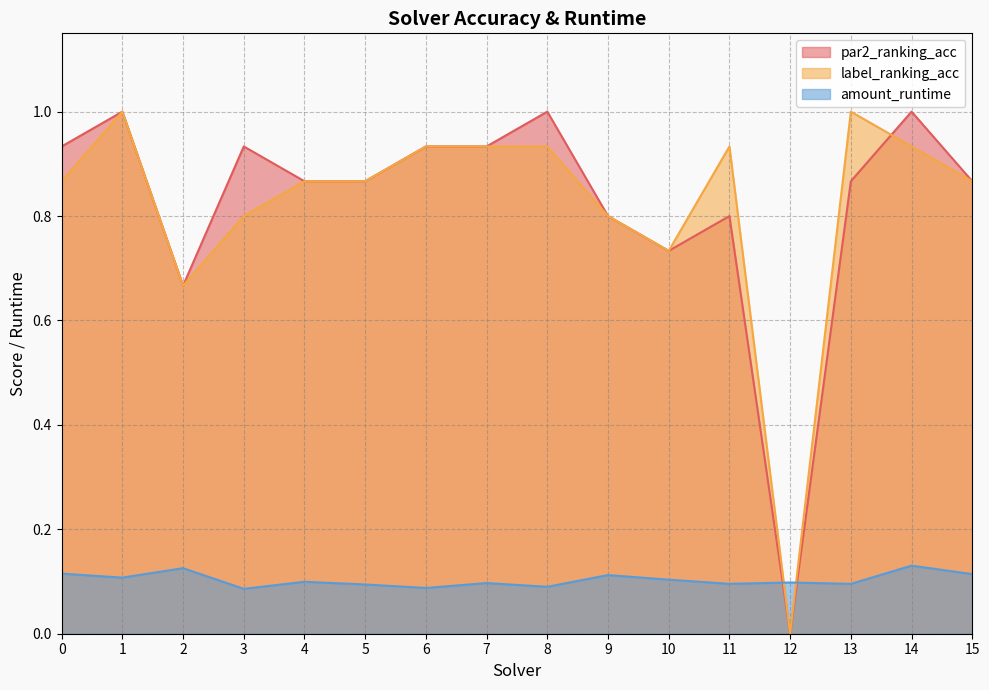

Rank the categories by par2_ranking_acc value from lowest to highest.

12, 2, 10, 9, 11, 4, 5, 13, 15, 0, 3, 6, 7, 1, 8, 14